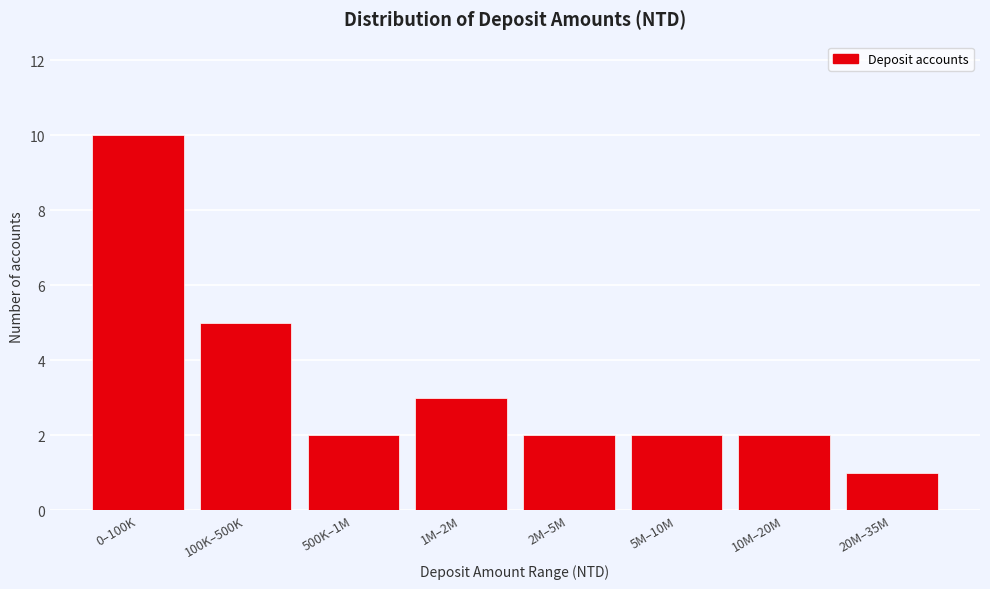

Reading left to right, list all the values displayed in this chart.

10	5	2	3	2	2	2	1